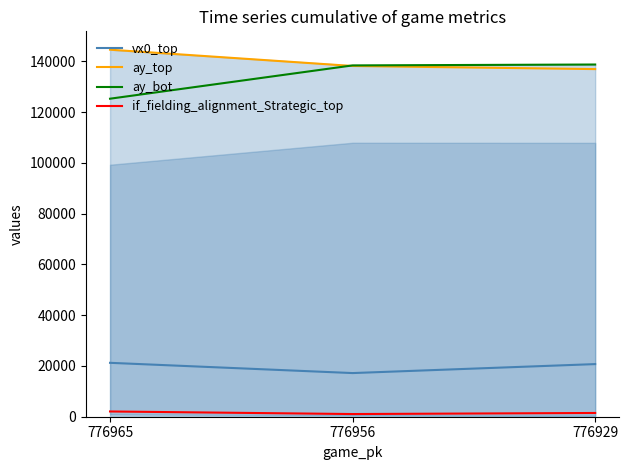

At how many categories does at least one series exceed 102480?

3